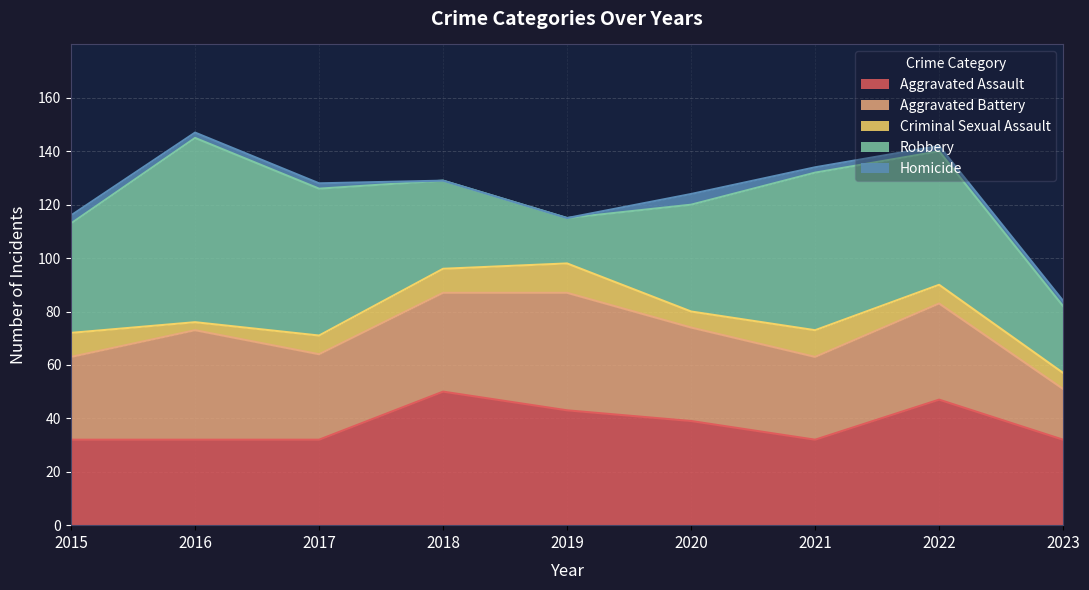

What is the value of the Aggravated Assault point at the 9th from the left?

32